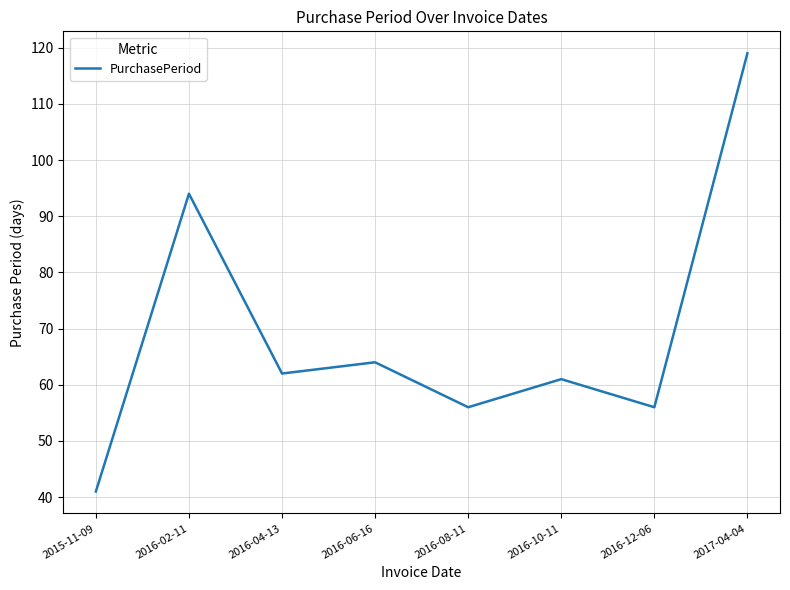

What is the maximum value shown in the chart?

119